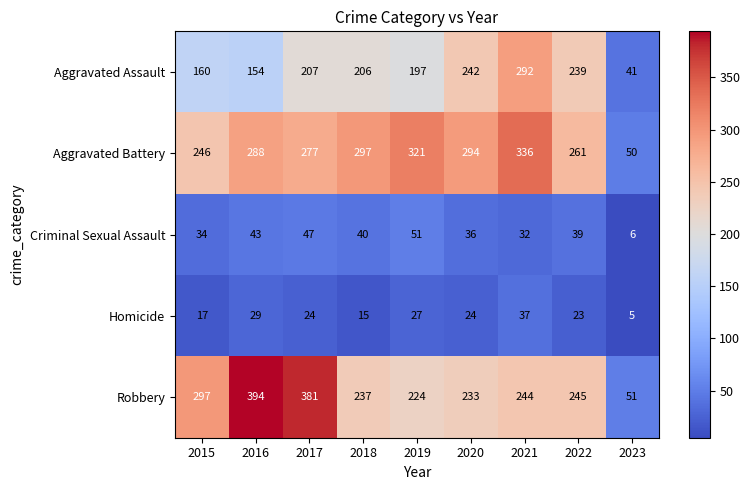

True or false: Aggravated Battery has a value of 294 at 2020.

True